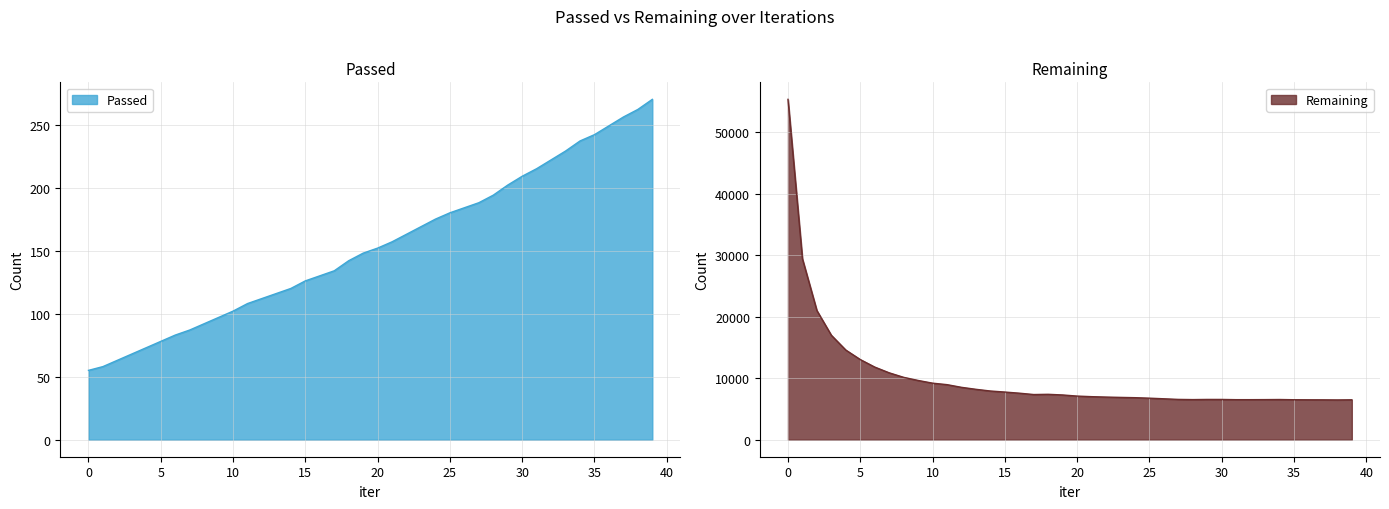

Is it true that Passed equals 270 at 39?

True